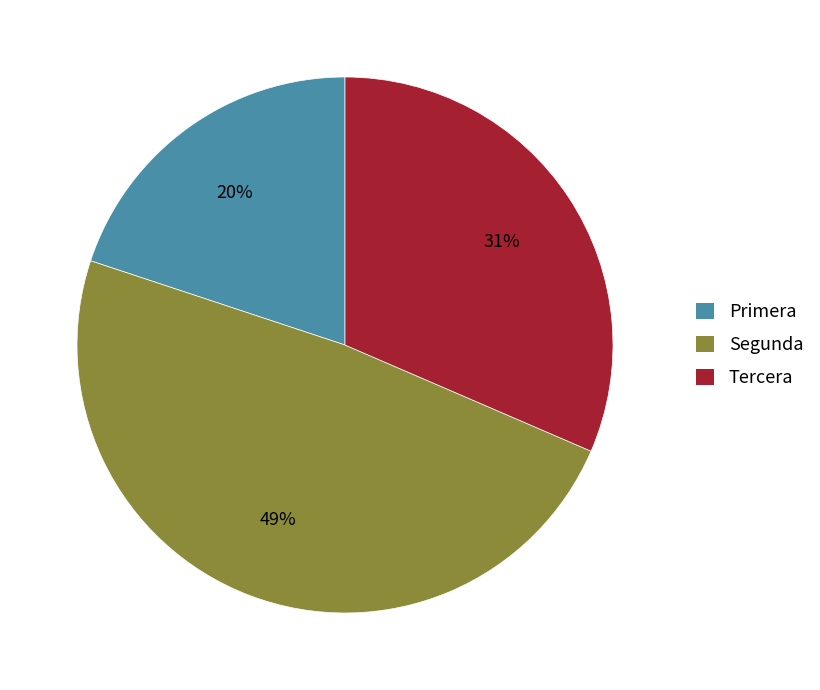

Which category has the smallest portion of the pie?

Primera